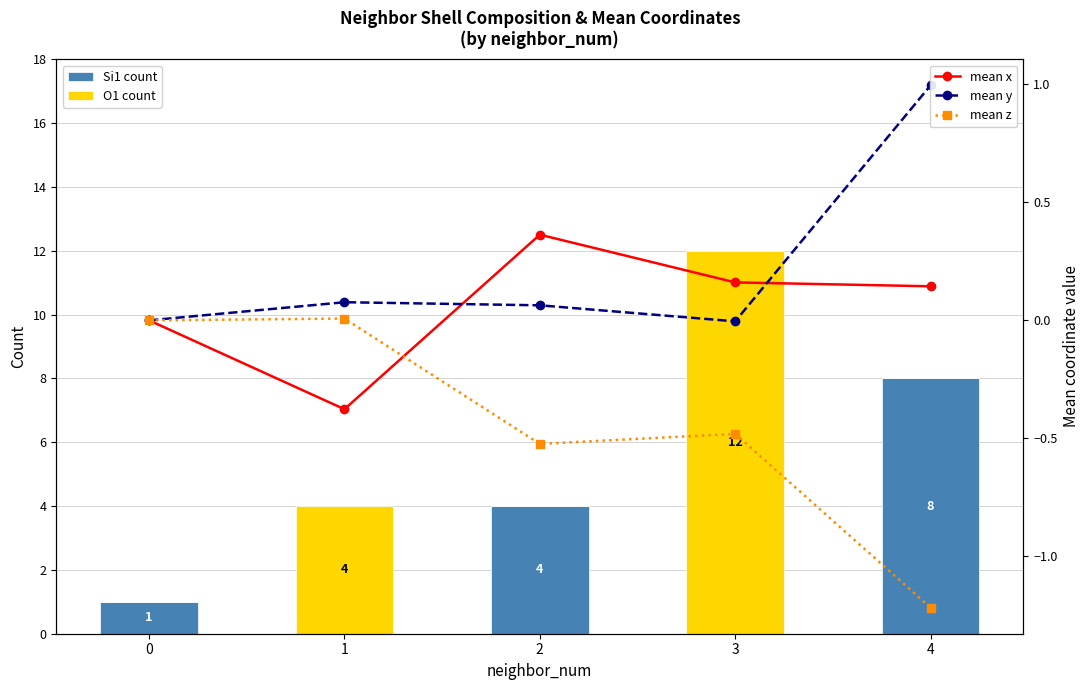

What is the total value across all series at 2?

3.9